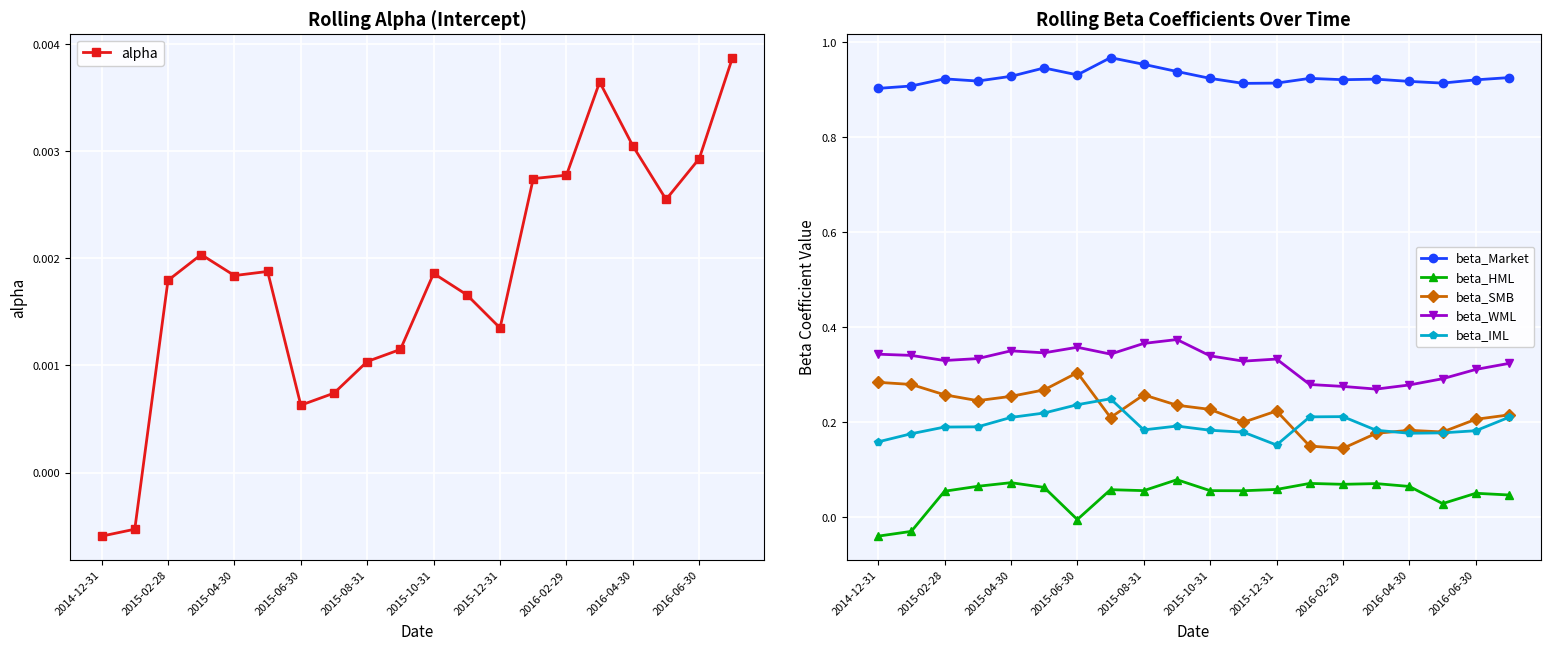

True or false: beta_SMB has more than 0 interior local peaks.

True